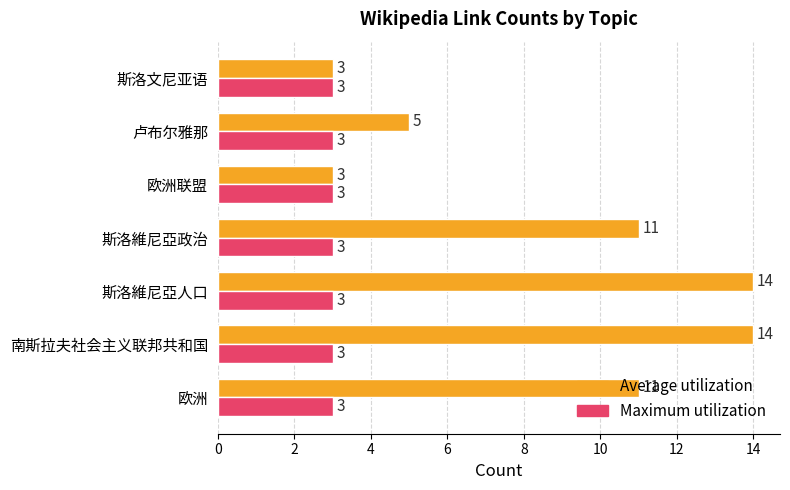

What is the sum of the Maximum utilization values at 南斯拉夫社会主义联邦共和国 and 斯洛維尼亞政治?

6